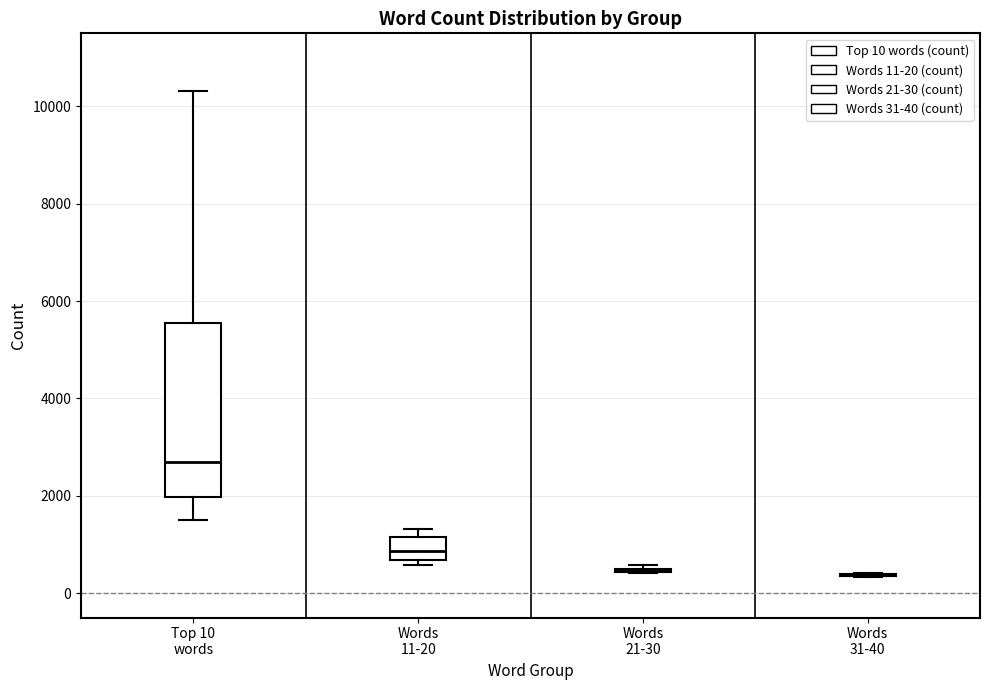

Where is the lower edge of the box for Words 11-20 on the y-axis? The values are not printed on the chart, so give them approximately, as read against the axis.

600